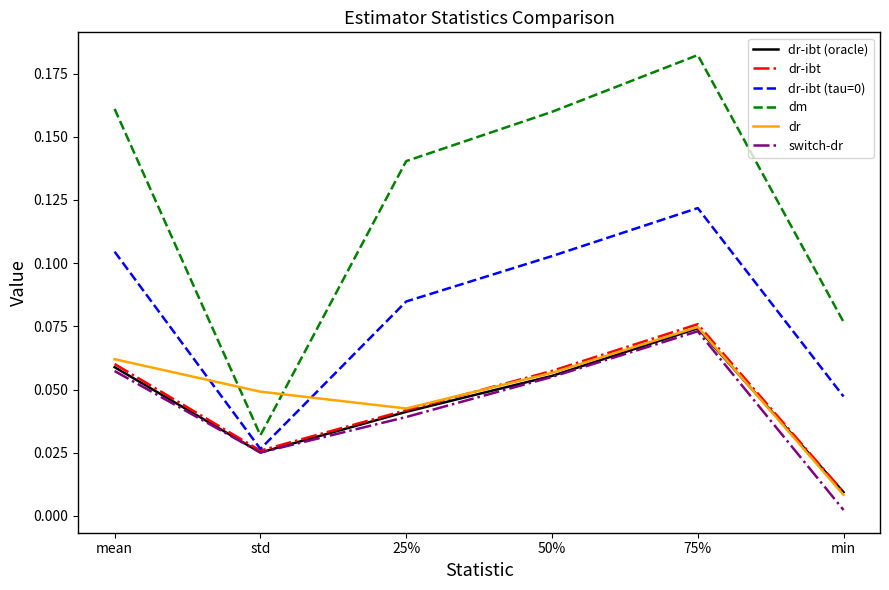

True or false: dm and switch-dr cross at least once.

False